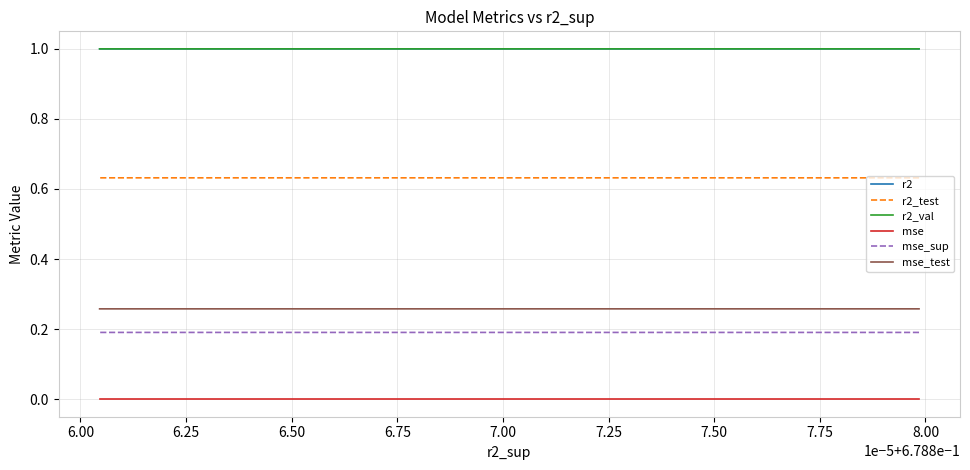

At 6.25, list the series in order from smallest to largest.

mse, mse_sup, mse_test, r2_test, r2, r2_val